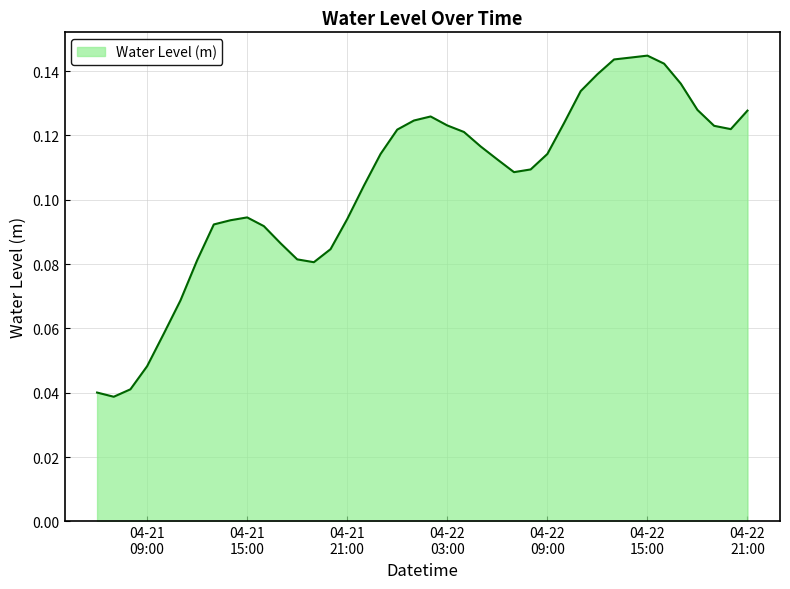

Where is the first local maximum?

04-21 15:00